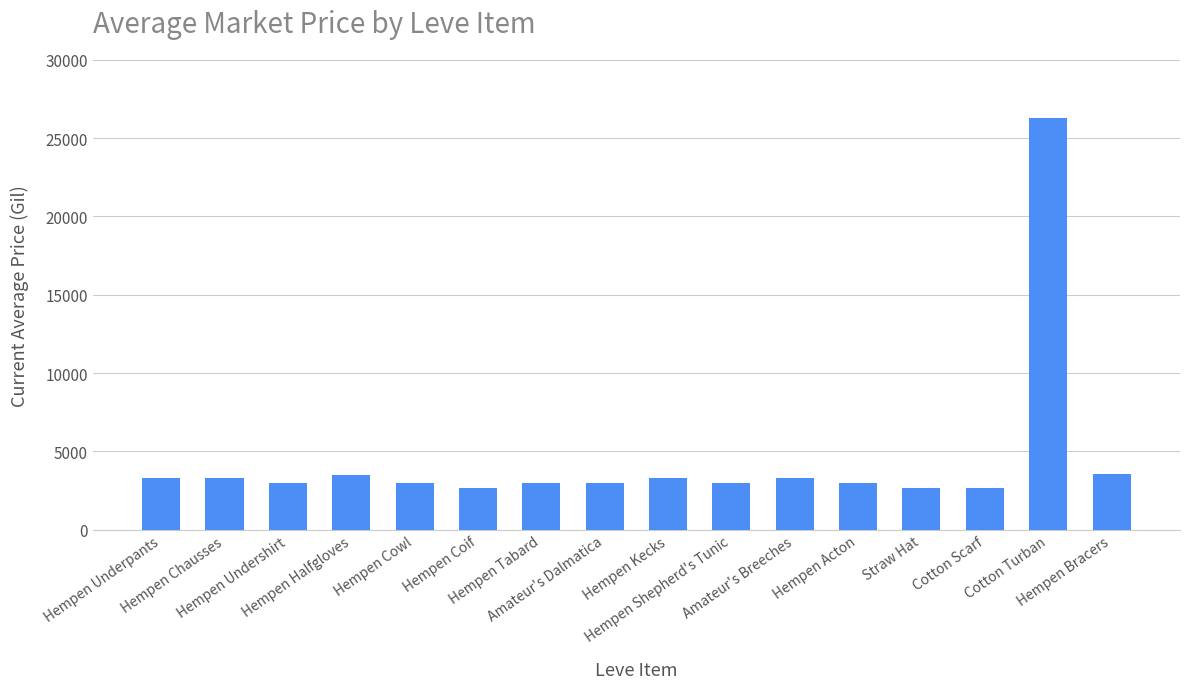

How many data points are less than 3015?

8